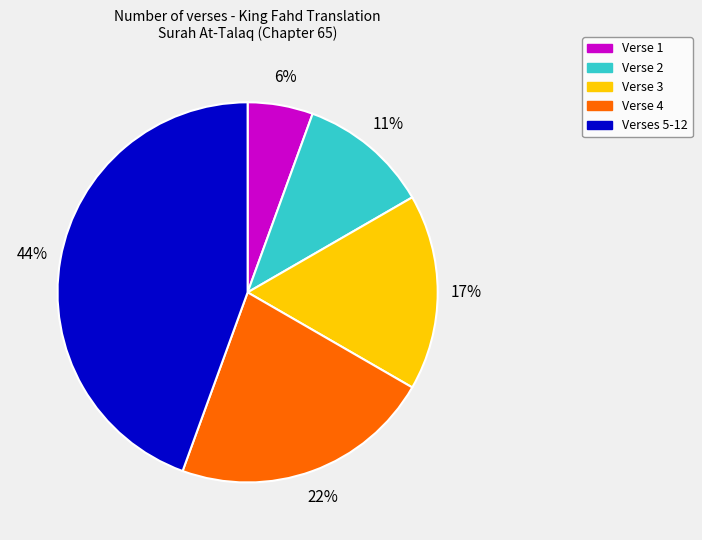

Which has a higher value, Verses 5-12 or Verse 2?

Verses 5-12